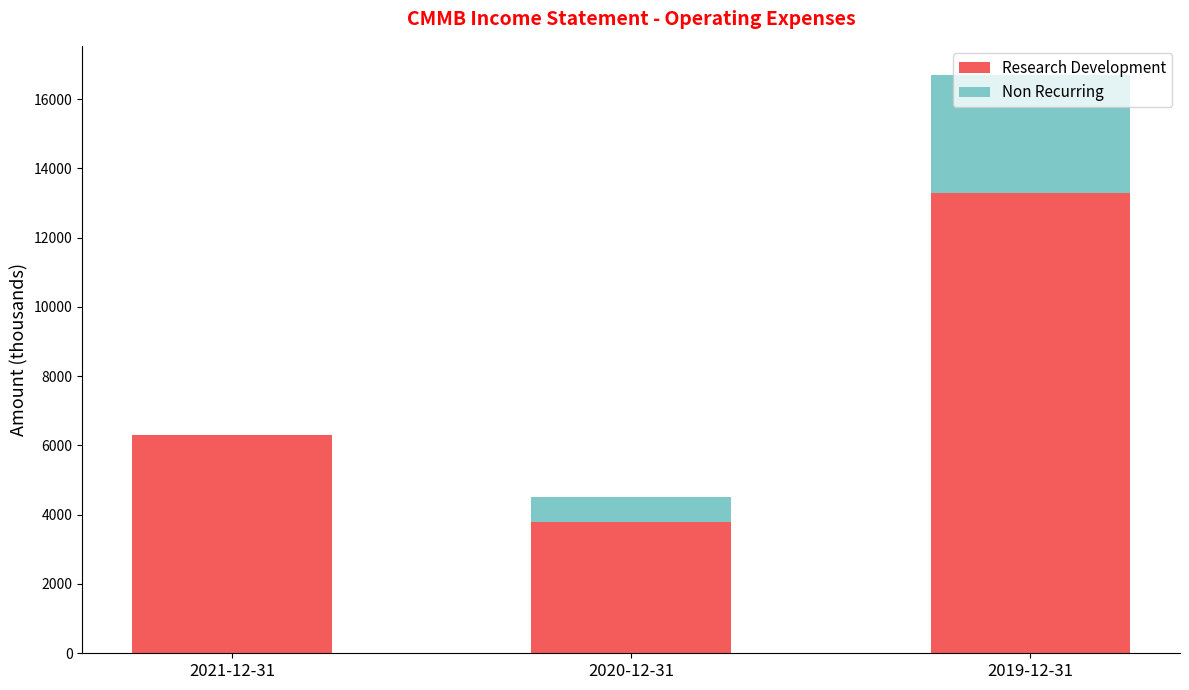

The value of Research Development at 2020-12-31 is 3800. True or false?

True